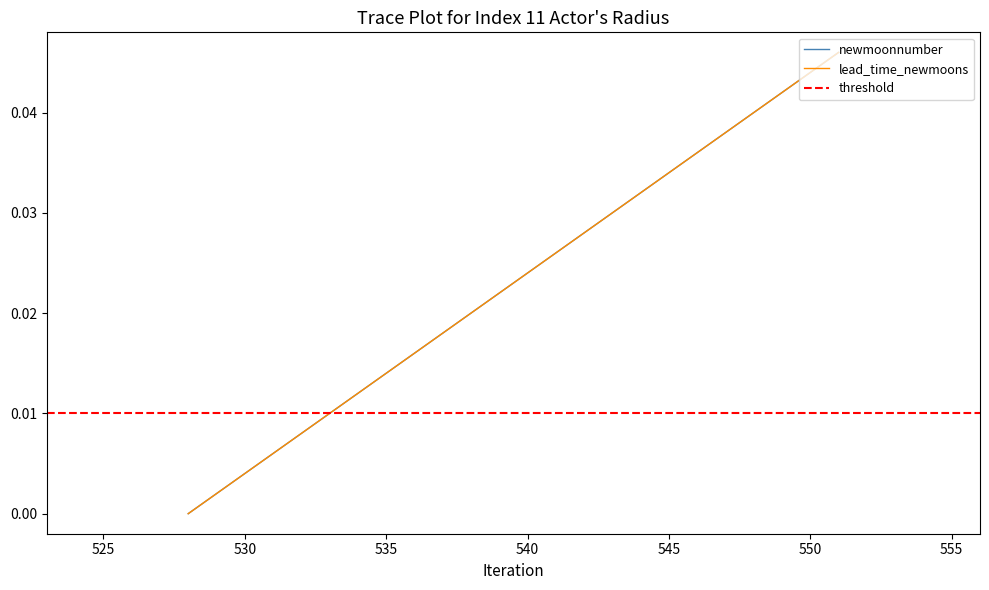

Is it true that lead_time_newmoons equals 0.0 at 535?

True